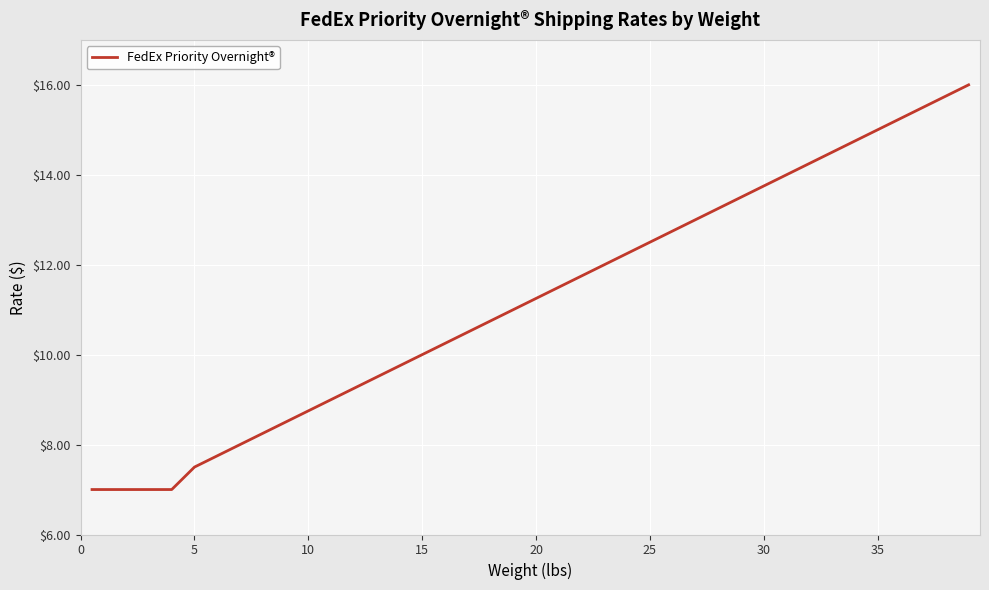

What is the greatest value displayed?

16.0